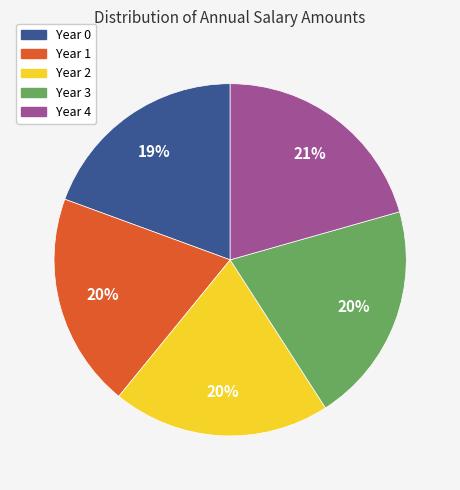

Between Year 4 and Year 2, which is larger?

Year 4